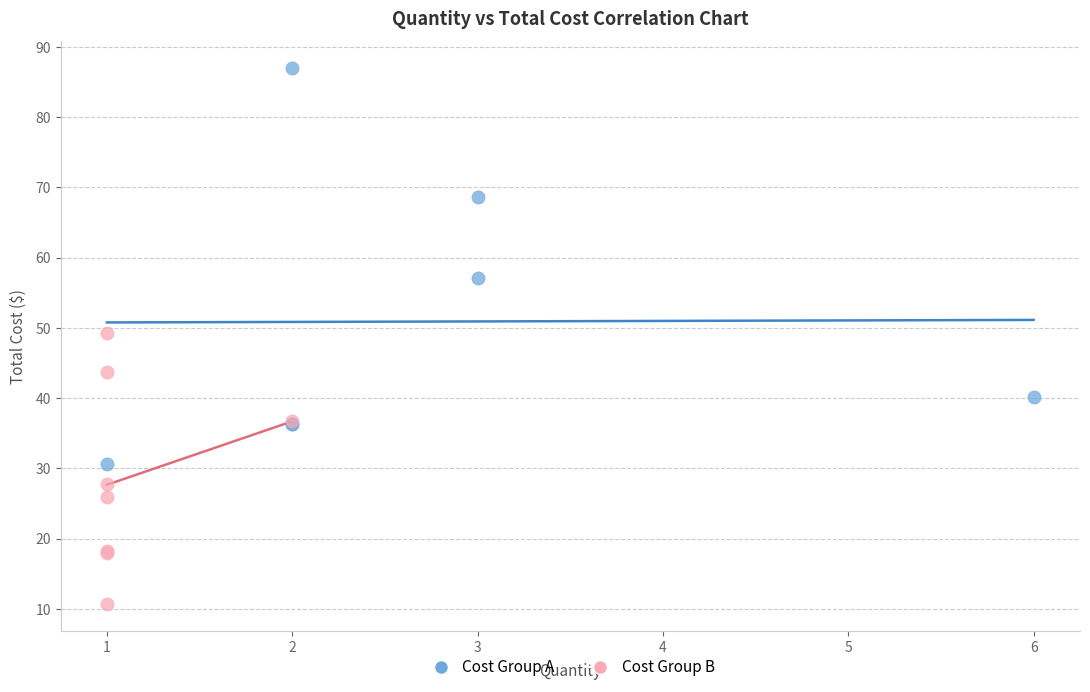

Which series contains the lowest Y value?

Cost Group B